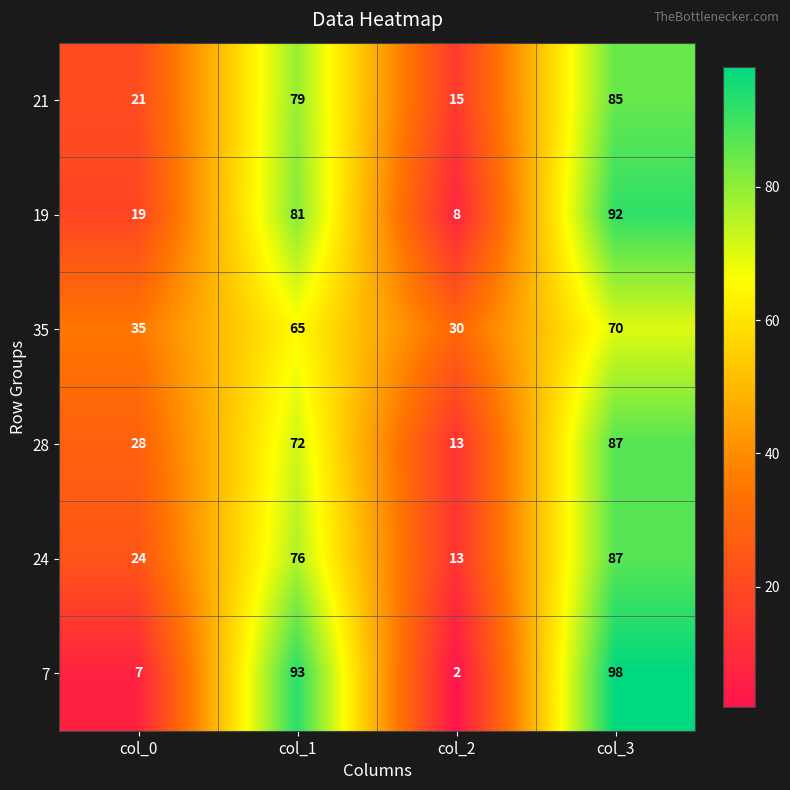

At which label is 24 closest to 50?

col_0